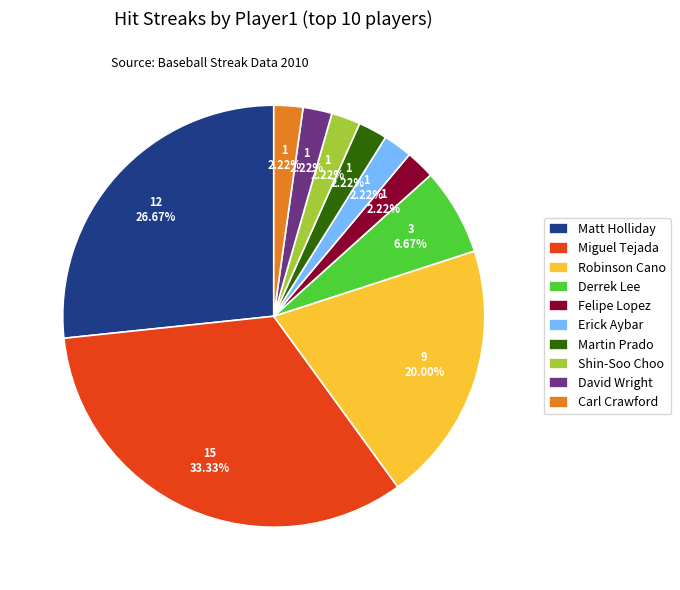

To the nearest percent, what is the average slice percentage?

10%